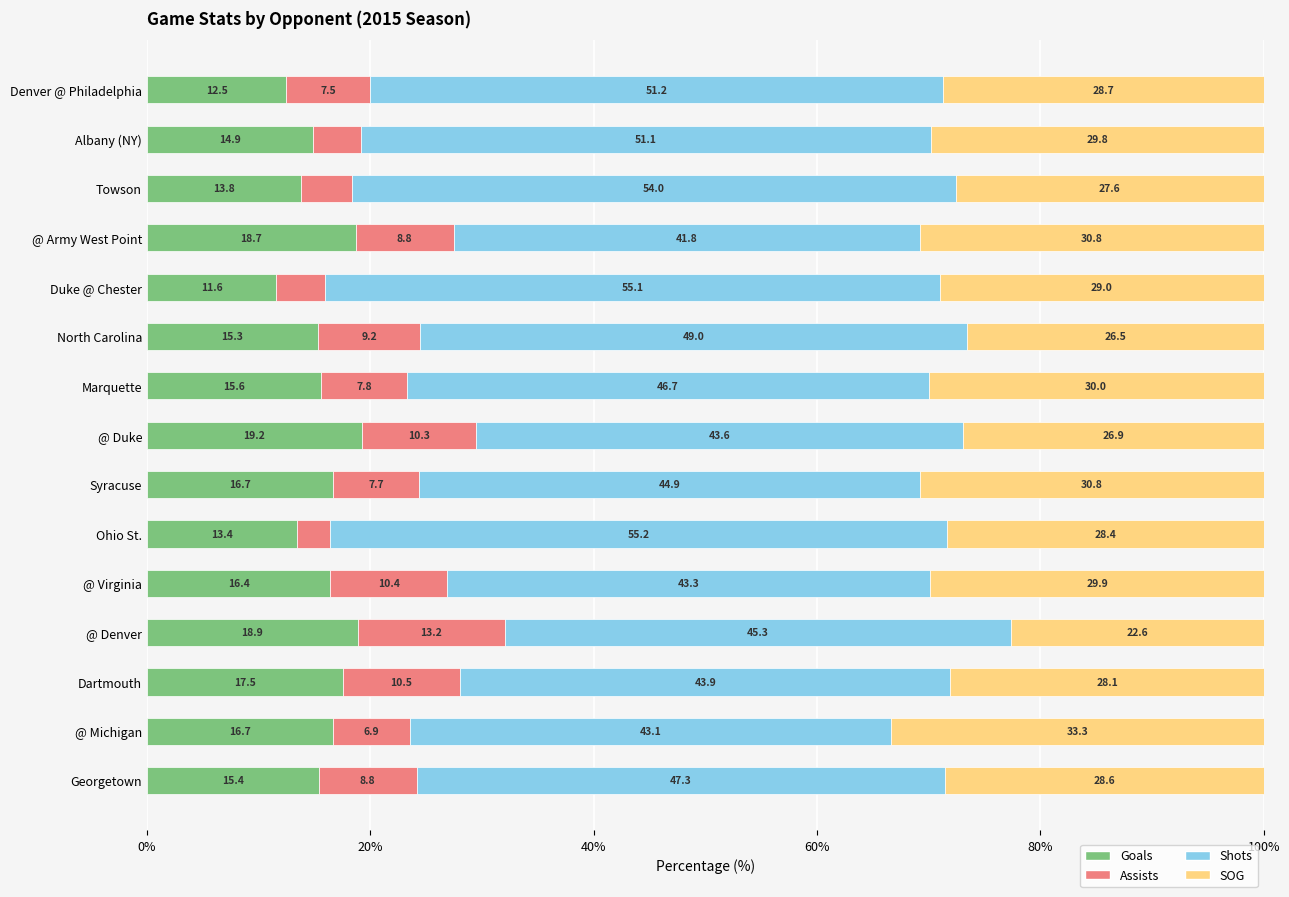

Is it true that Goals equals 24.0 at @ Virginia?

False